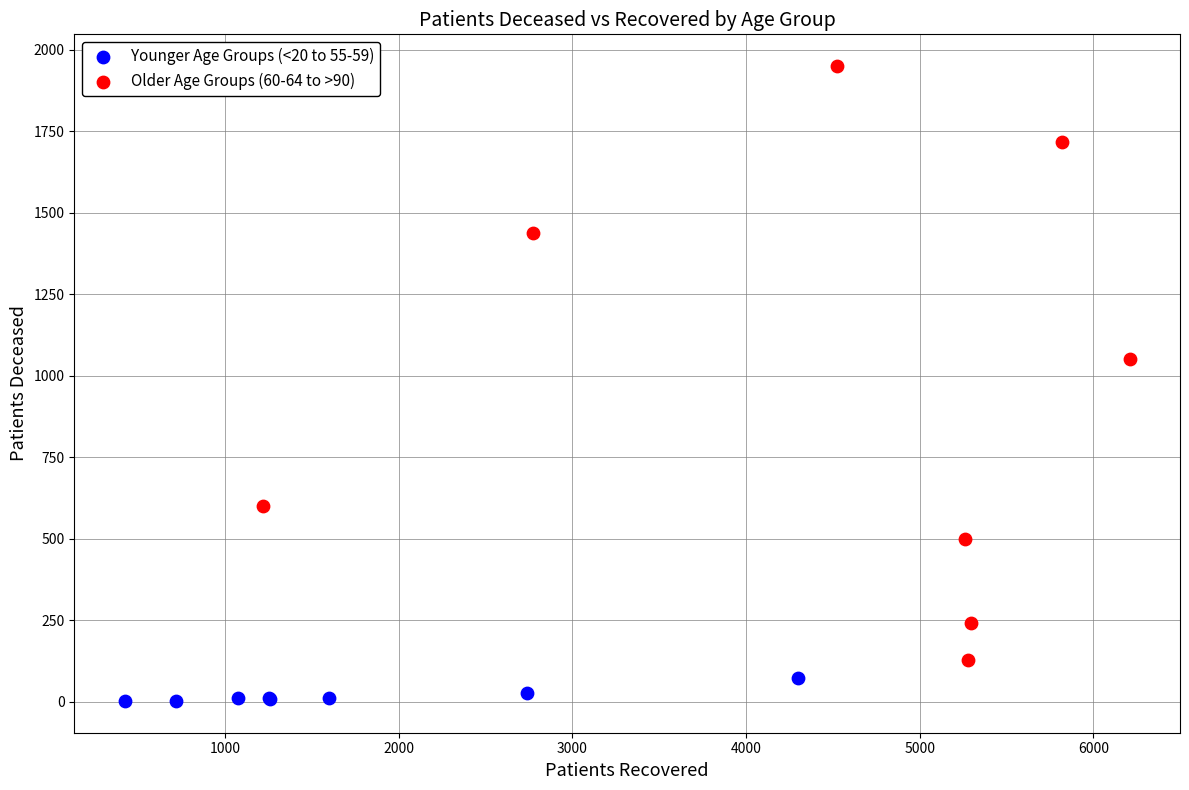

Which series has the widest spread of Y values?

Older Age Groups (60-64 to >90)